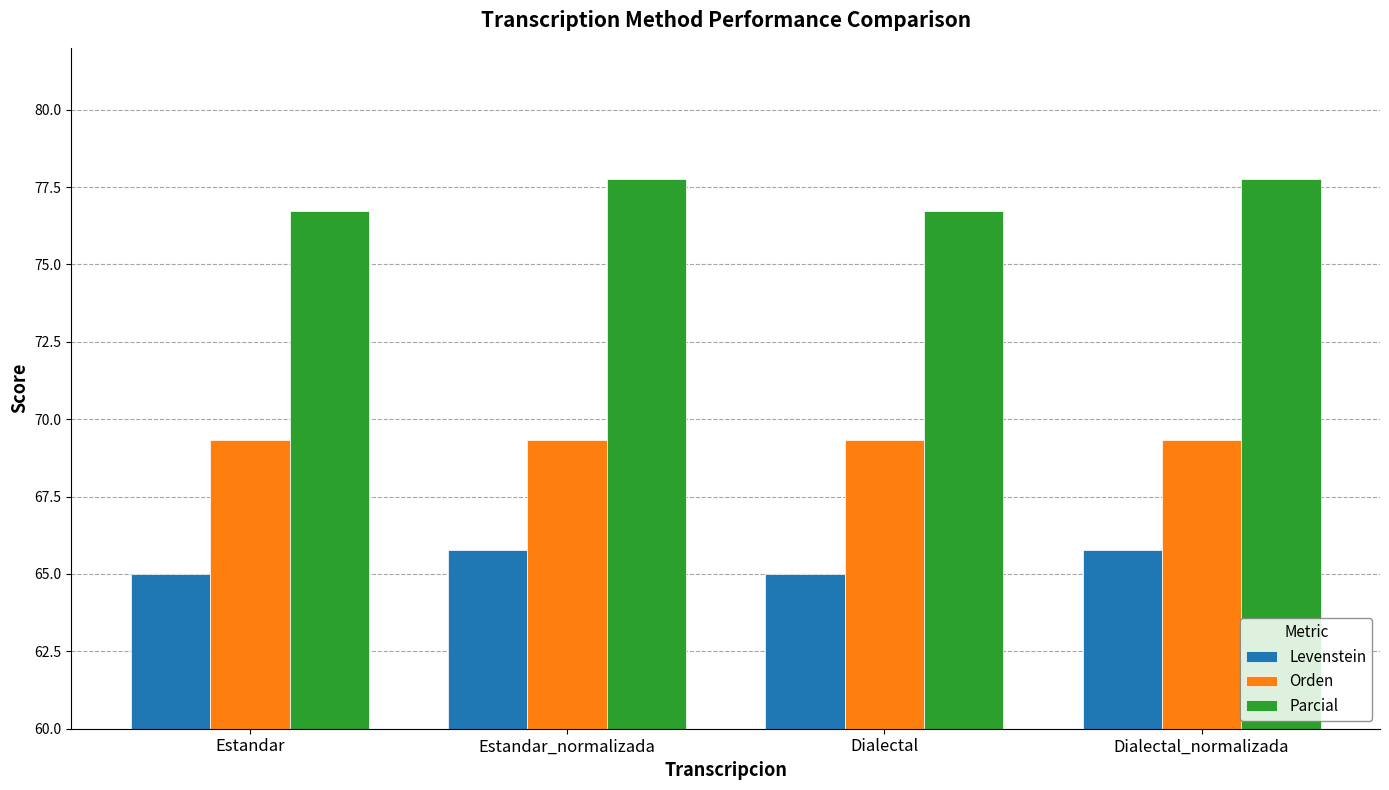

What is the difference between the second highest and second lowest values in the Parcial series?

1.1